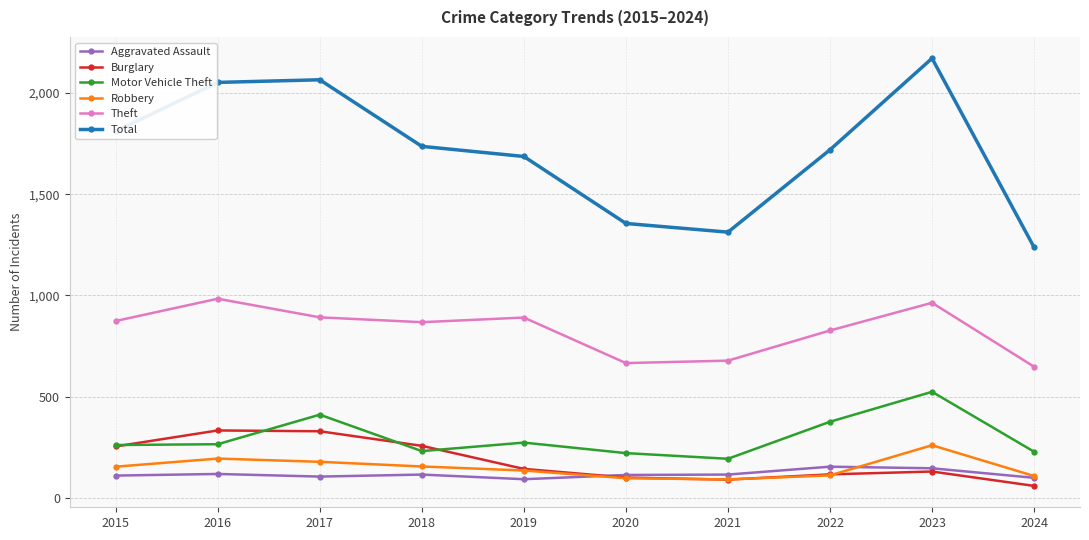

What are all the series names shown in the legend?

Aggravated Assault, Burglary, Motor Vehicle Theft, Robbery, Theft, Total